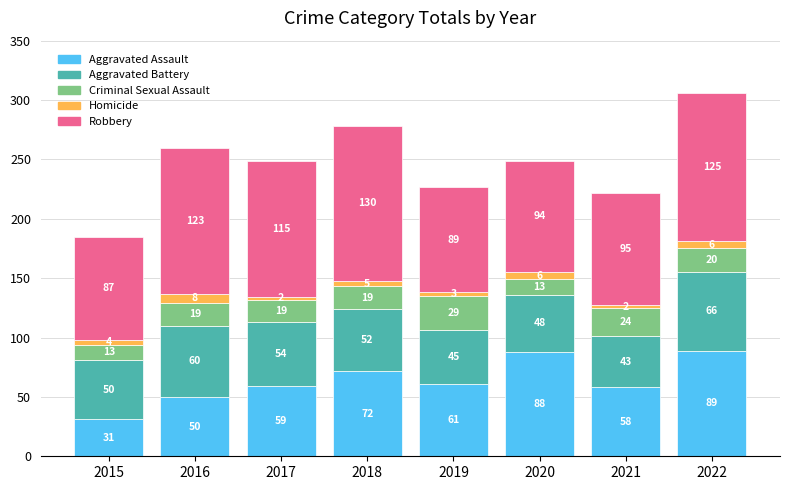

What is the total value across all series at 2017?

249